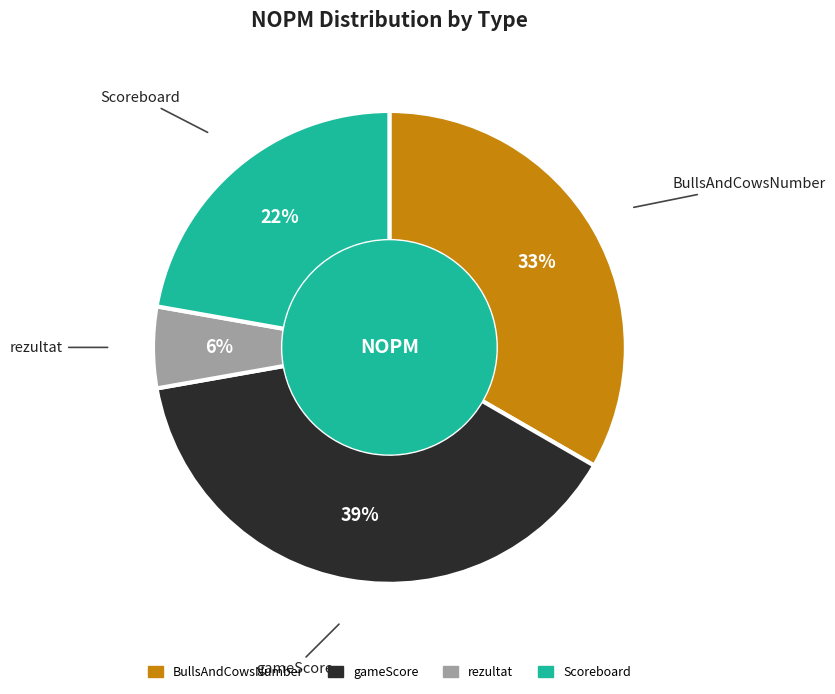

Does any single category account for the majority?

No